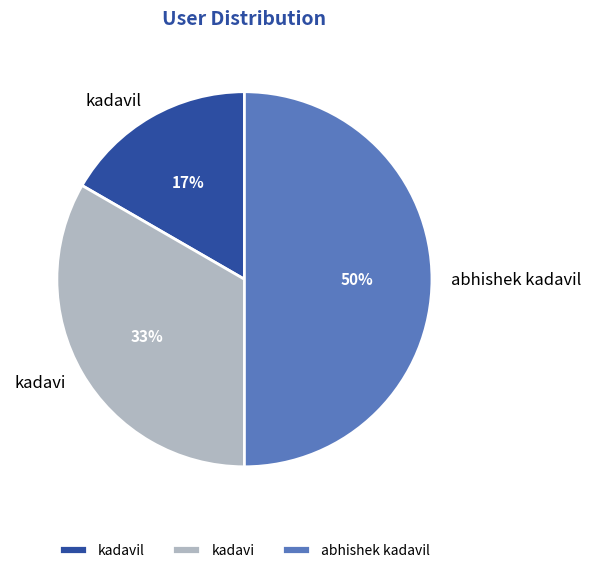

Is kadavil the majority of the pie?

No